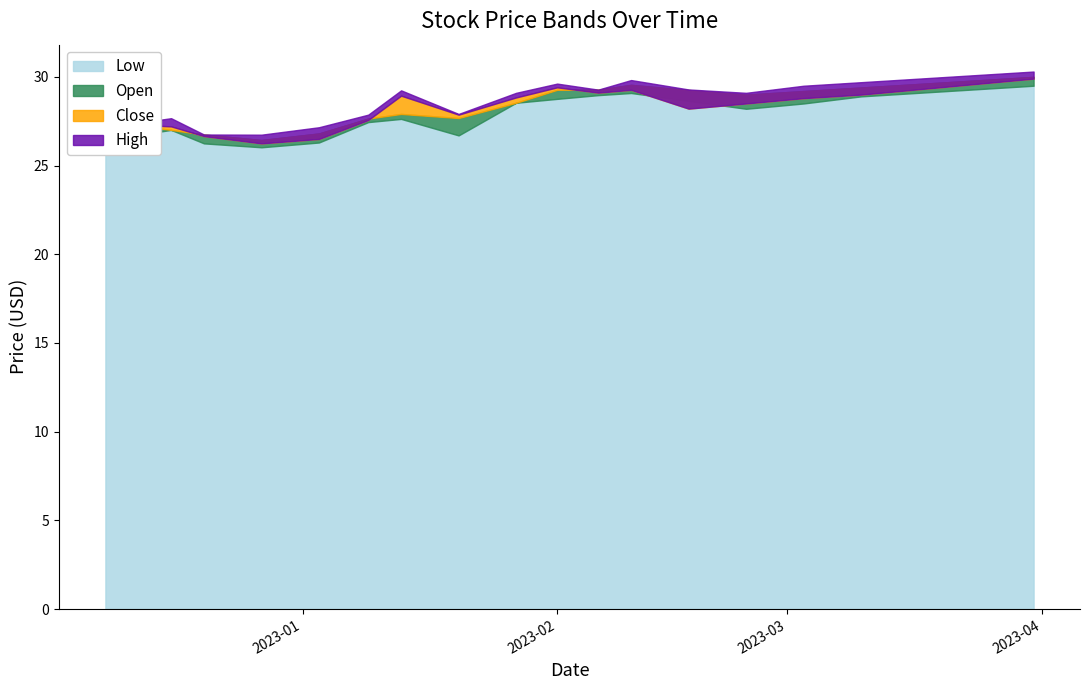

What is the difference between the highest and lowest values at 2022-12-27?

0.7